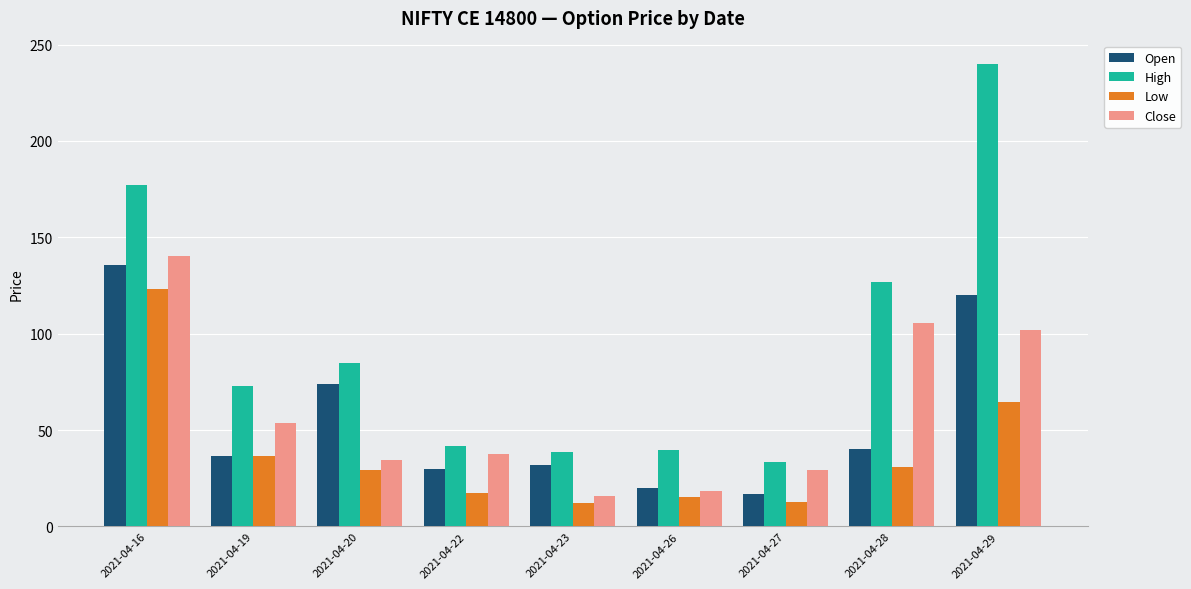

How many groups of bars are there?

9